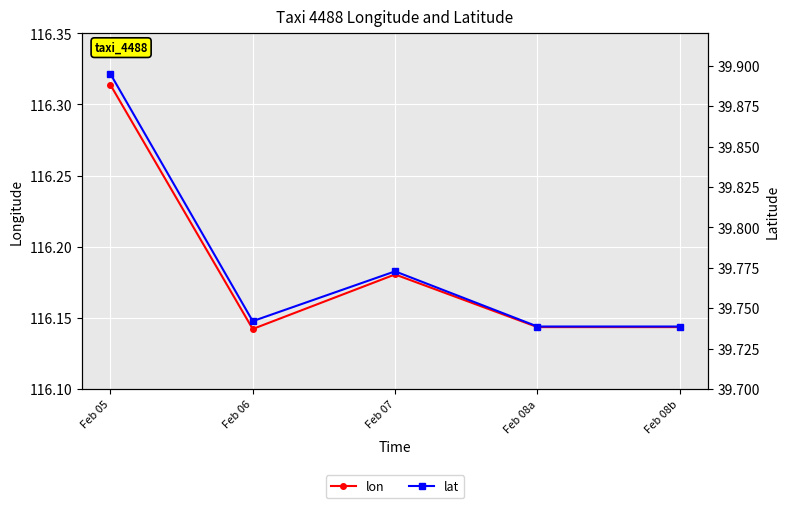

True or false: lat and lon cross at least once.

False